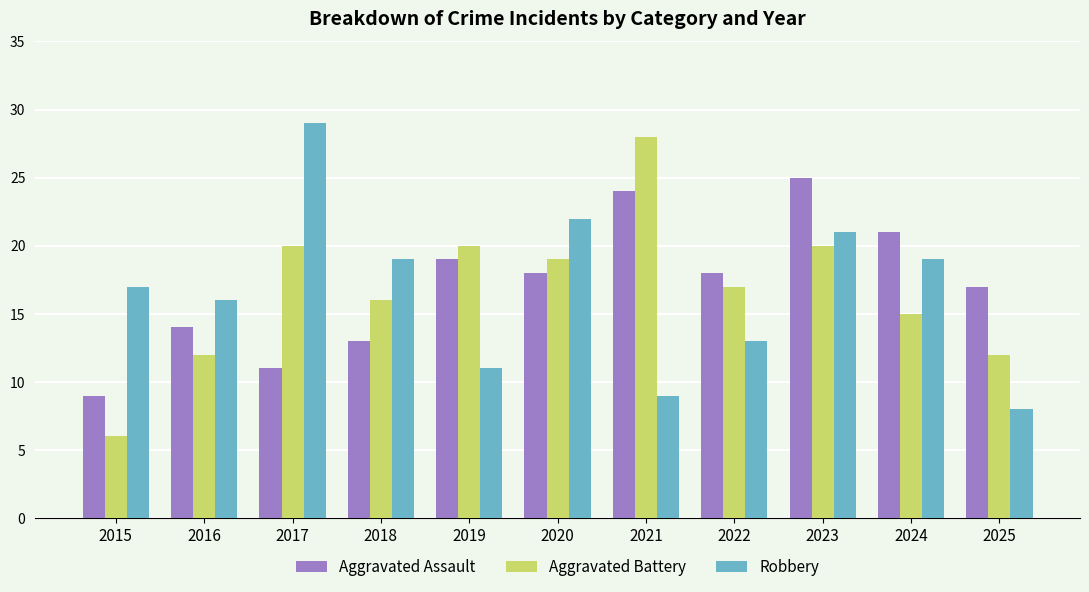

Reading right to left, what are all the values shown in this chart?

Aggravated Assault: 17	21	25	18	24	18	19	13	11	14	9
Aggravated Battery: 12	15	20	17	28	19	20	16	20	12	6
Robbery: 8	19	21	13	9	22	11	19	29	16	17